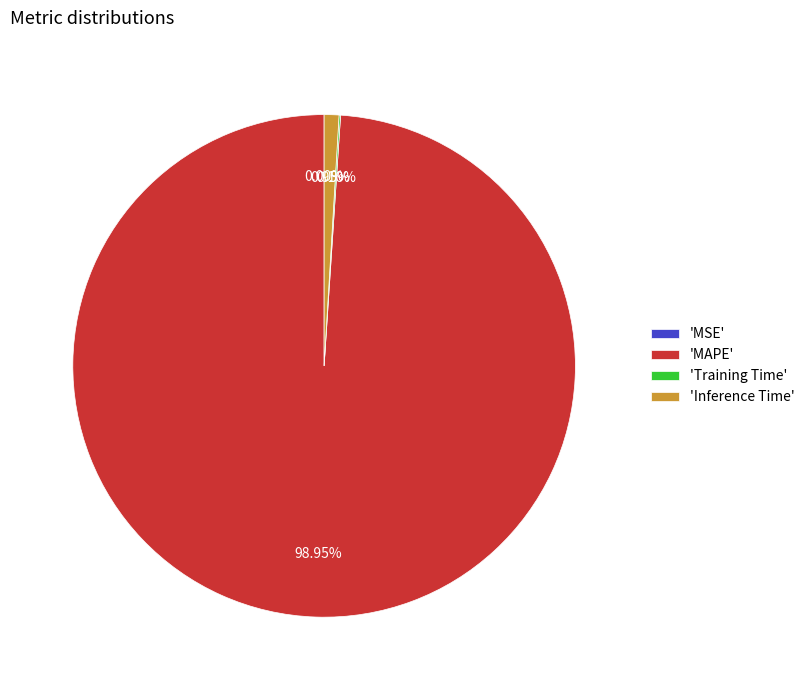

Which has a higher value, 'MAPE' or 'Inference Time'?

'MAPE'